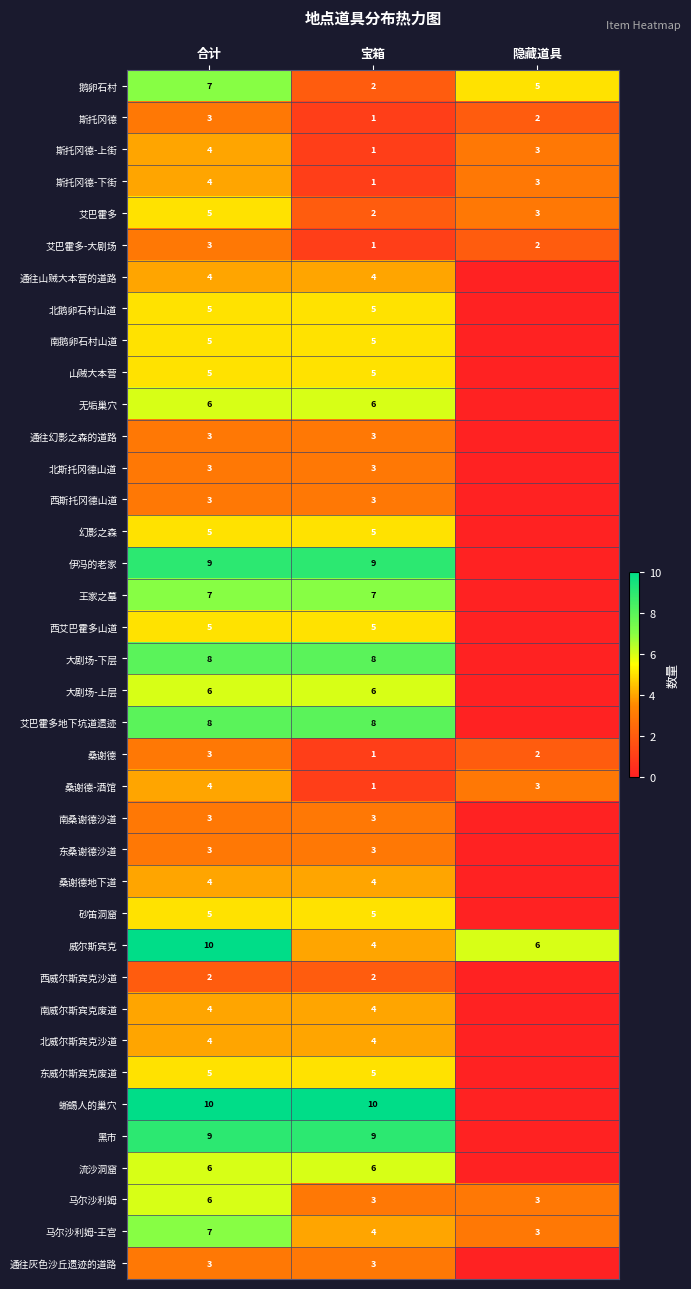

What is the sum of the 东威尔斯宾克废道 values at 合计 and 宝箱?

10